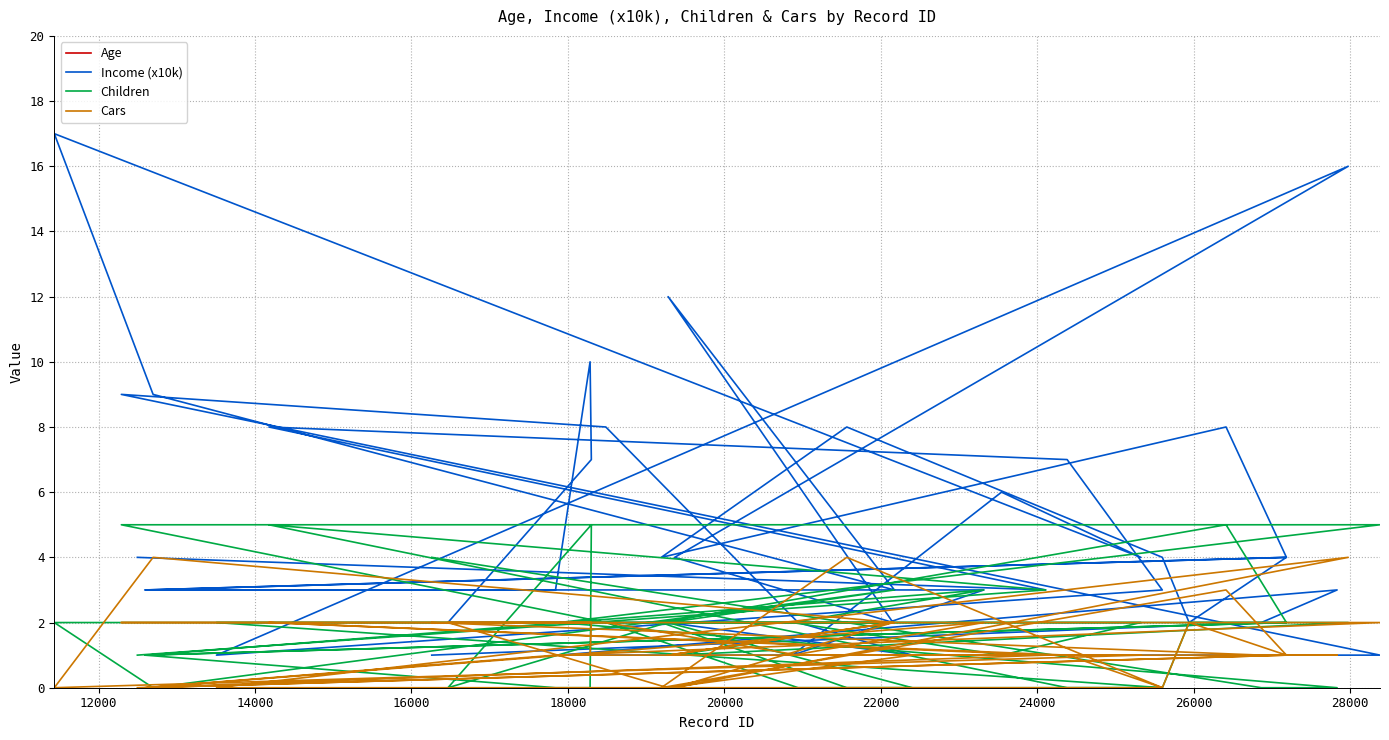

The Cars series shows 0 at 24. True or false?

False